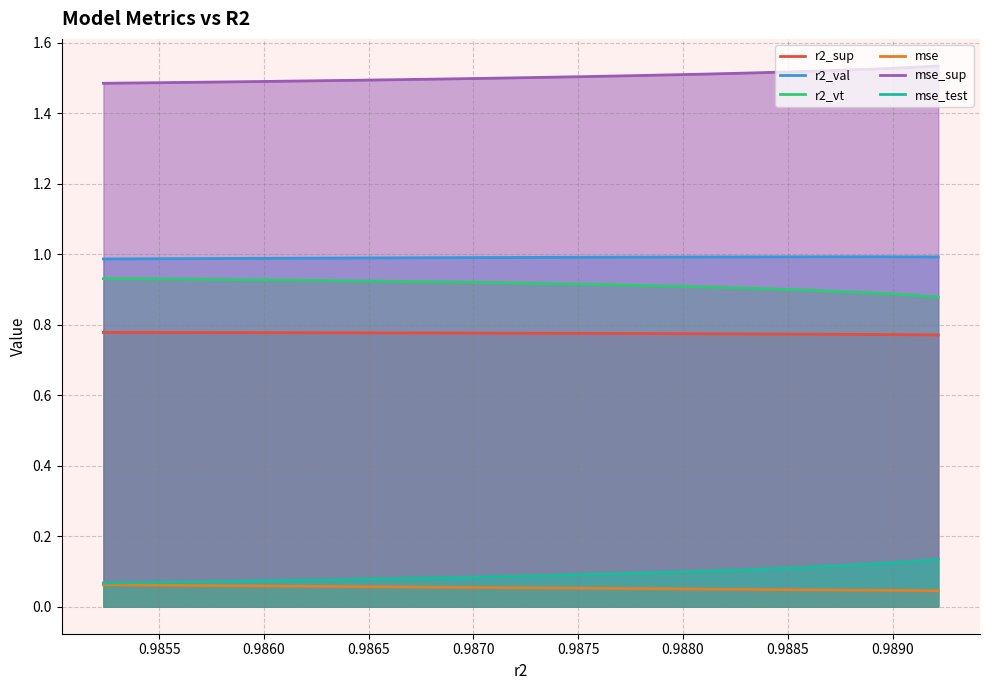

True or false: mse_sup and r2_val cross at least once.

False